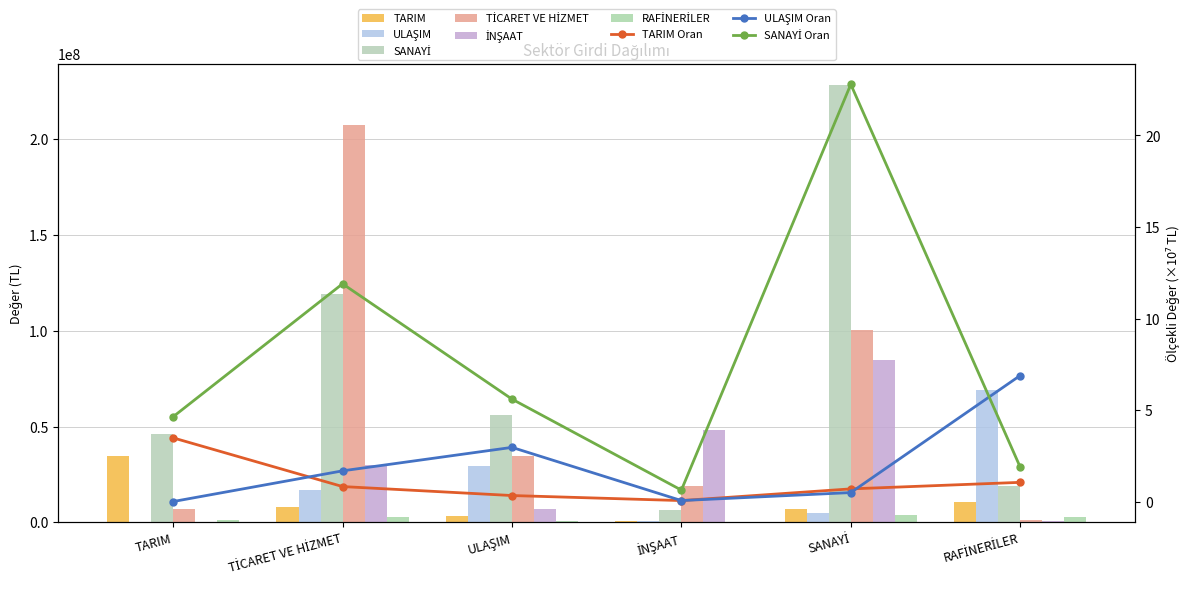

True or false: TİCARET VE HİZMET has a value of 274402390.4 at TİCARET VE HİZMET.

False